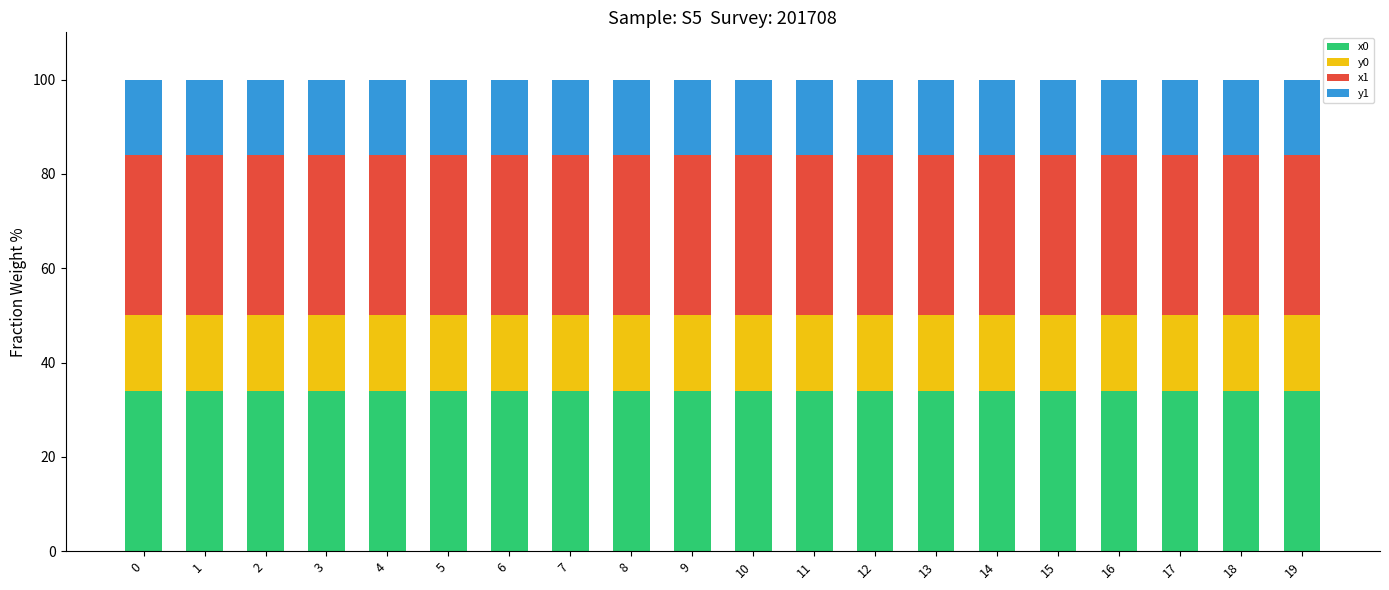

Does the chart contain stacked bars?

Yes